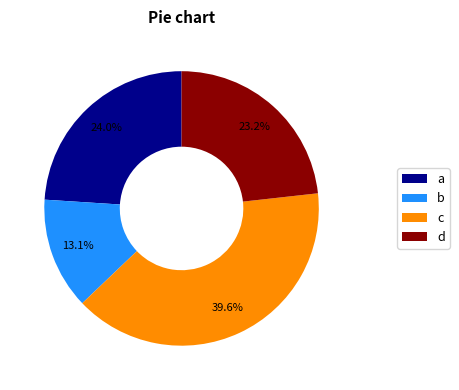

Count the number of slices in the pie.

4